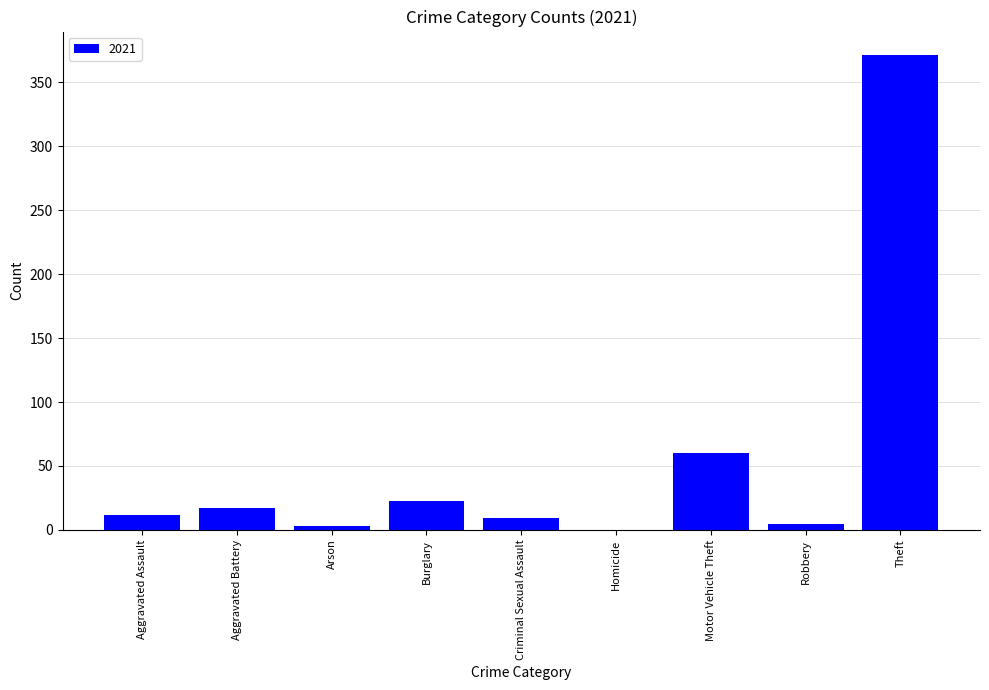

Which category has the highest value across all series?

Theft